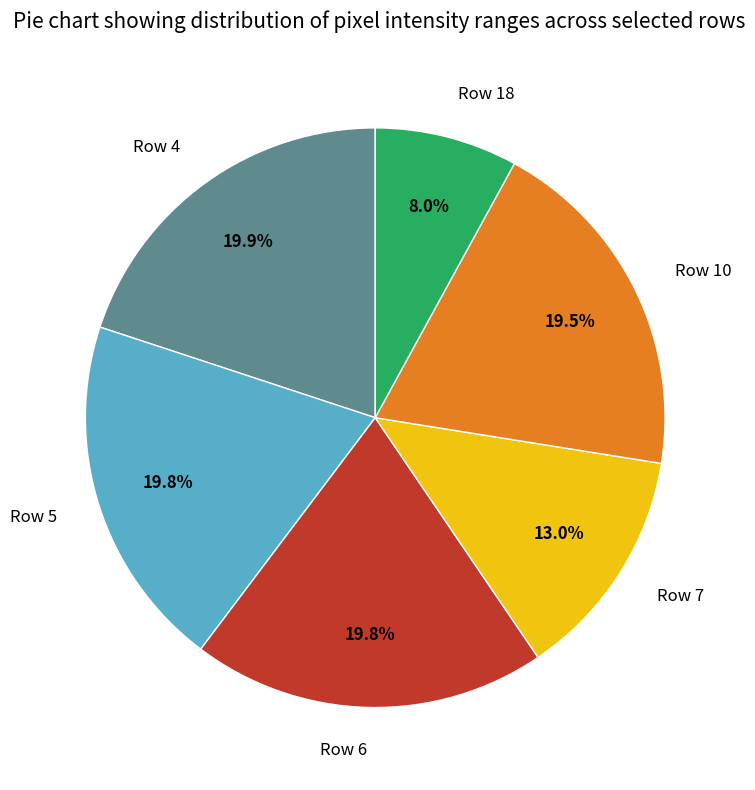

Is there a majority slice in this chart?

No